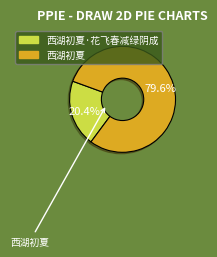

How many slices are in this pie chart?

2